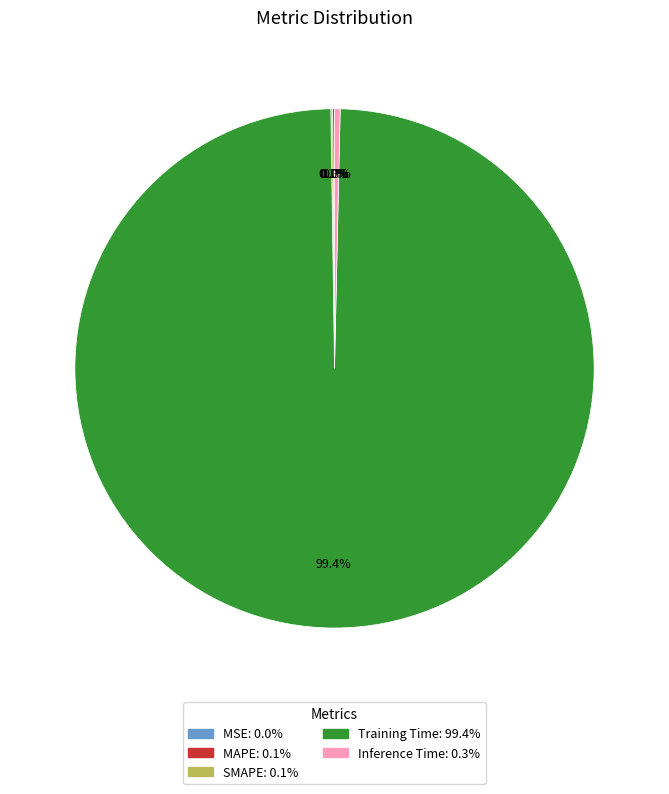

What portion of the pie excludes Inference Time?

99.7%